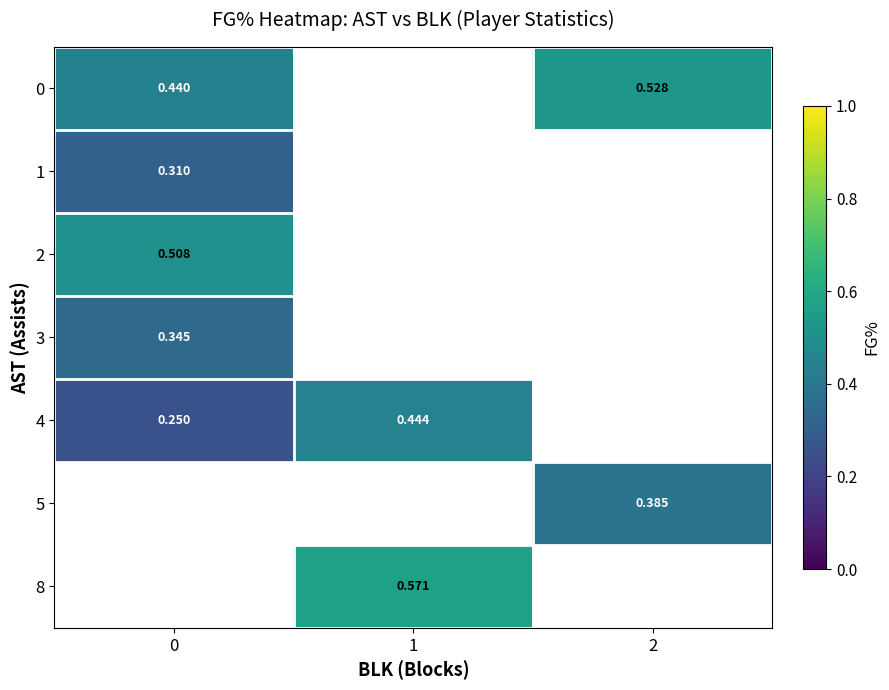

Which has a higher value, 2 or 1?

1